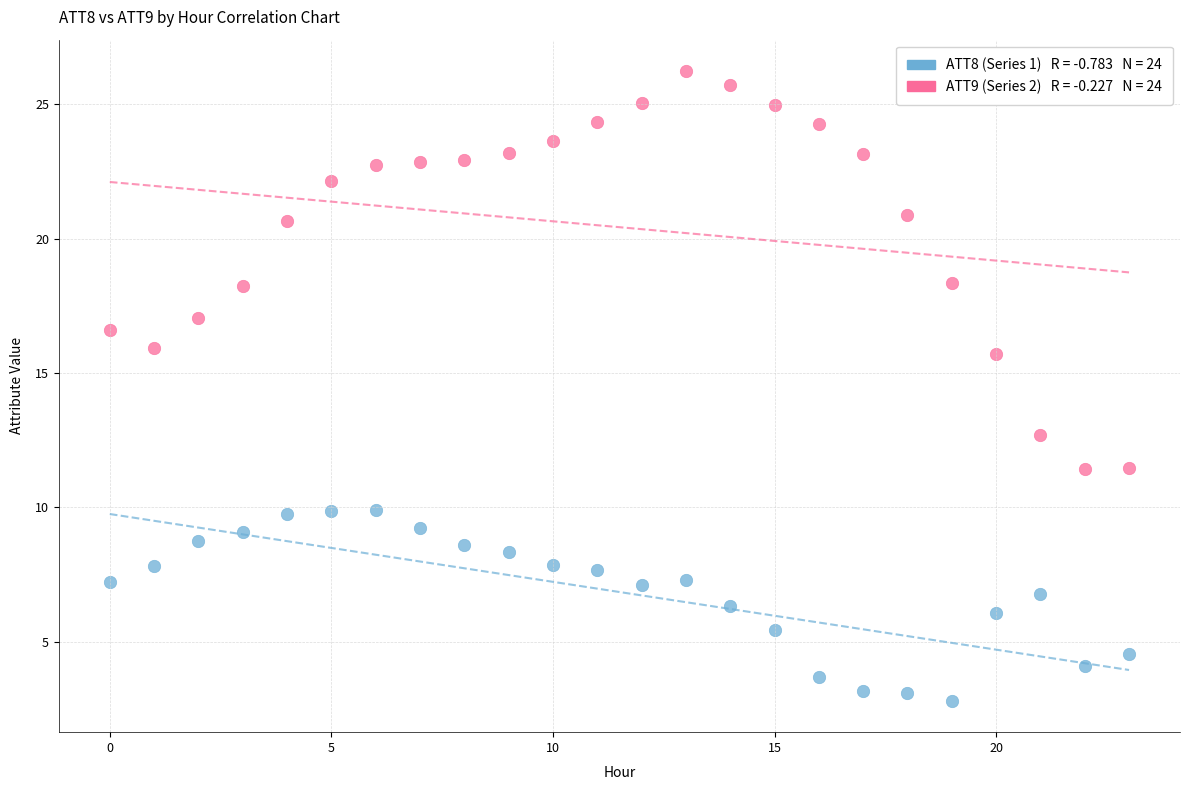

Across all data points, what is the range of Y values (max minus min)?

23.4